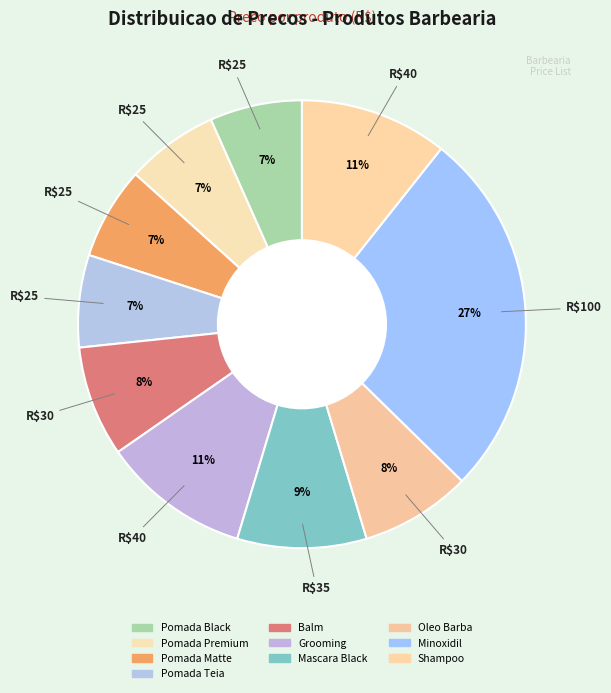

What is the total percentage of Pomada Premium and Shampoo?

17.3%